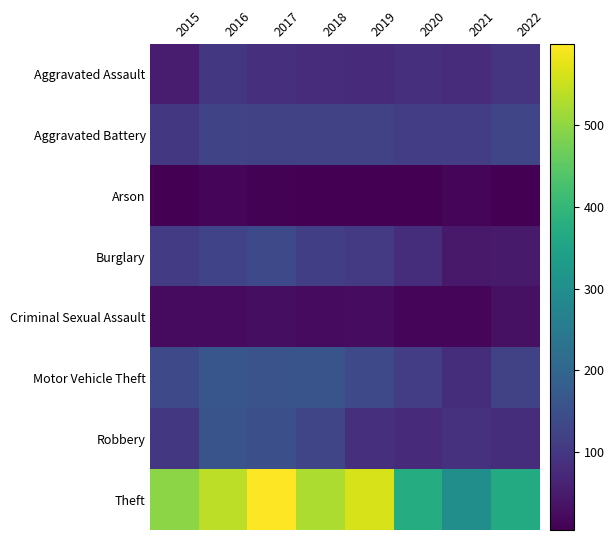

Reading left to right, extract all data points from this chart.

Aggravated Assault: 2015=53	2016=101	2017=87	2018=81	2019=75	2020=86	2021=80	2022=97
Aggravated Battery: 2015=102	2016=126	2017=120	2018=122	2019=119	2020=113	2021=113	2022=128
Arson: 2015=5	2016=16	2017=8	2018=6	2019=5	2020=5	2021=12	2022=5
Burglary: 2015=110	2016=124	2017=137	2018=115	2019=107	2020=82	2021=46	2022=48
Criminal Sexual Assault: 2015=22	2016=23	2017=27	2018=23	2019=25	2020=16	2021=16	2022=31
Motor Vehicle Theft: 2015=135	2016=164	2017=158	2018=159	2019=136	2020=113	2021=83	2022=119
Robbery: 2015=101	2016=160	2017=150	2018=130	2019=88	2020=78	2021=89	2022=83
Theft: 2015=495	2016=540	2017=599	2018=526	2019=563	2020=372	2021=298	2022=368